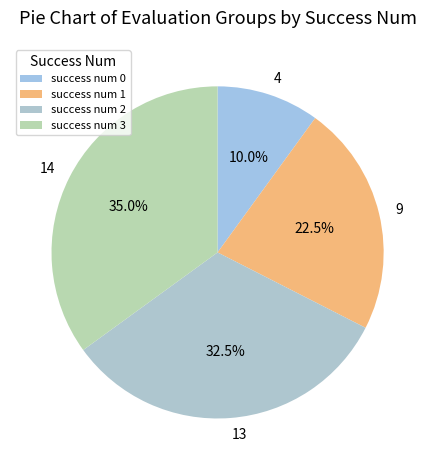

Between 13 and 14, which is larger?

14